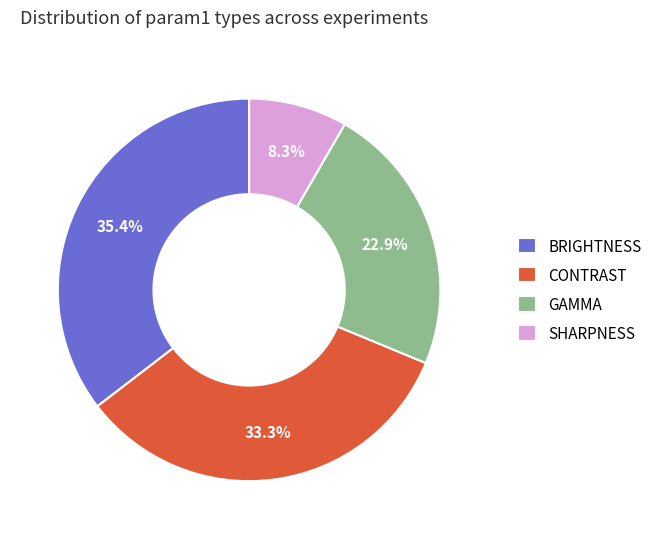

What is the smallest slice in the pie chart?

SHARPNESS